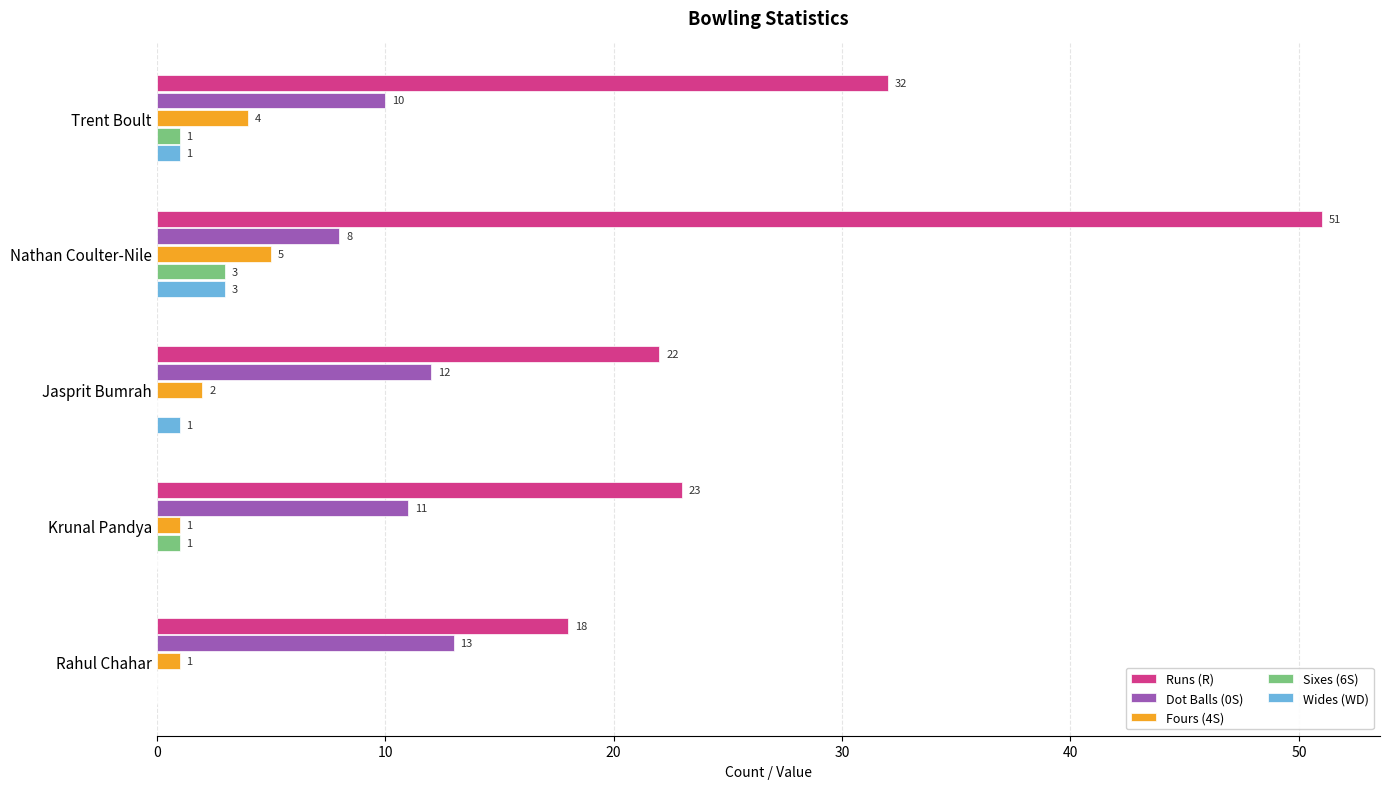

What is the sum of the Dot Balls (0S) values at Nathan Coulter-Nile and Krunal Pandya?

19